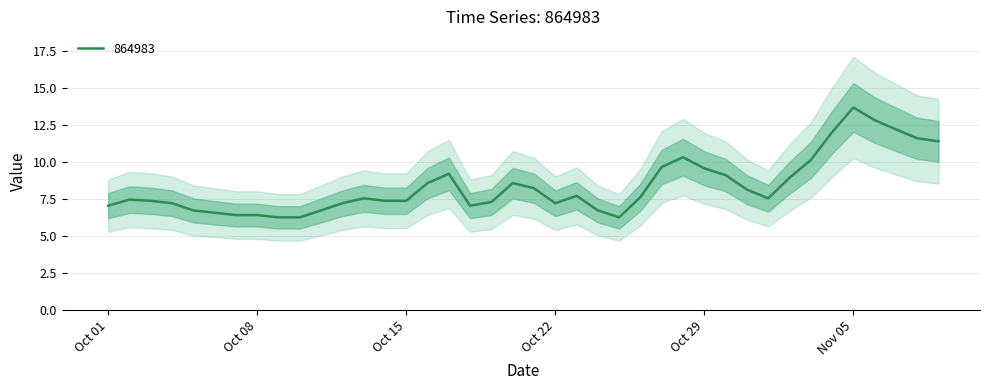

What is the lowest value of the 864983 series?

6.3